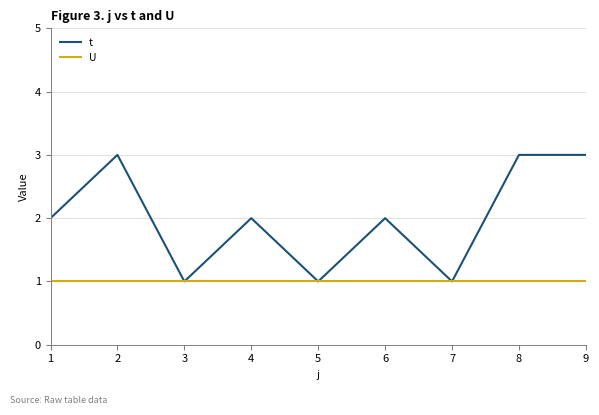

What is the total value across all series at 4?

3